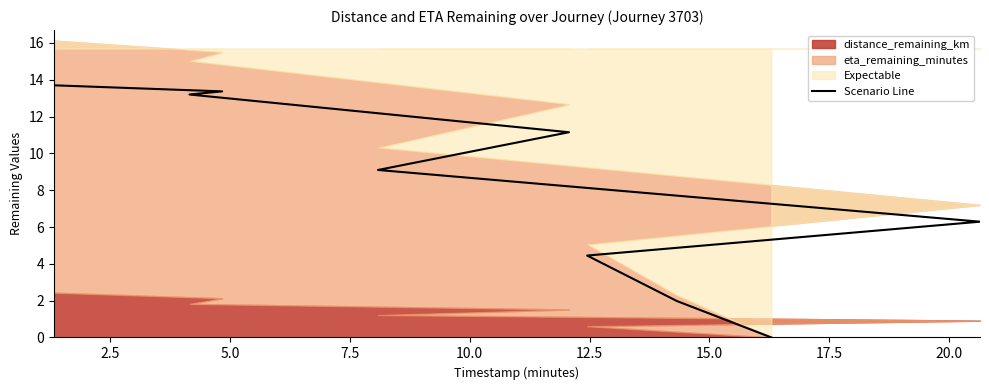

Is it true that the value at 10.0 is 9.1?

True